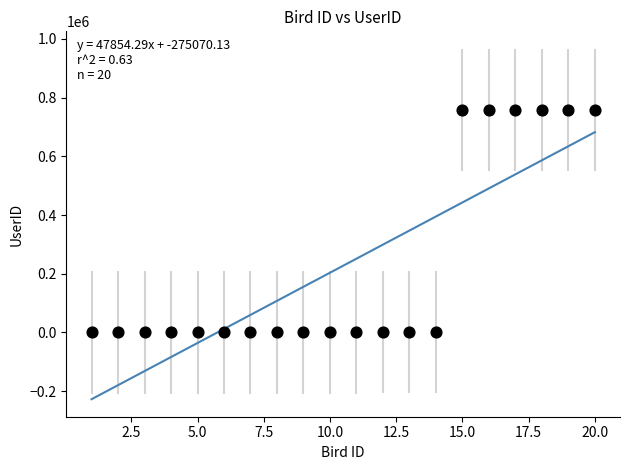

What is the range of X values (max minus min)?

19